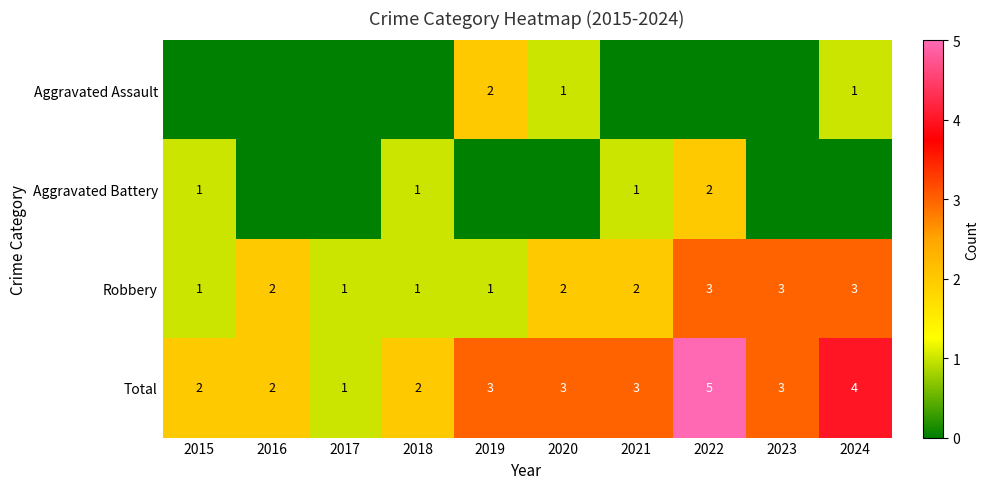

Is the value of Total at 2024 greater than the value of Robbery at 2015?

Yes